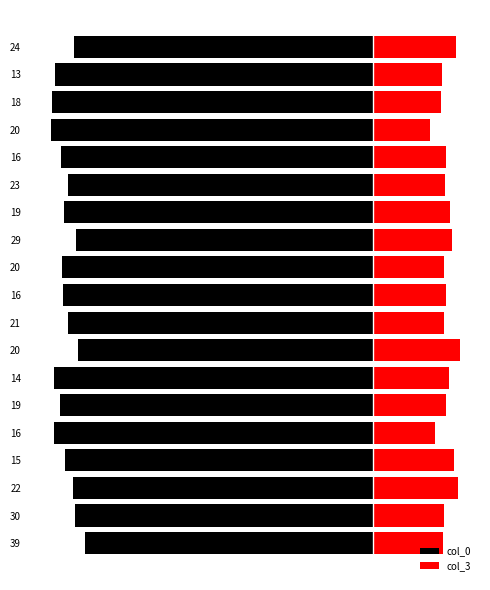

How many series are shown in this chart?

2